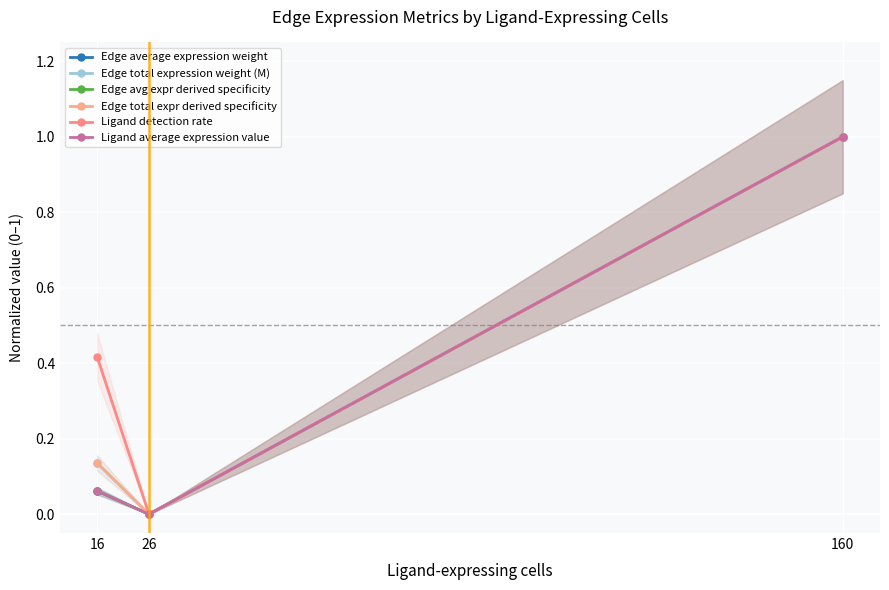

At how many categories does at least one series exceed 0?

2